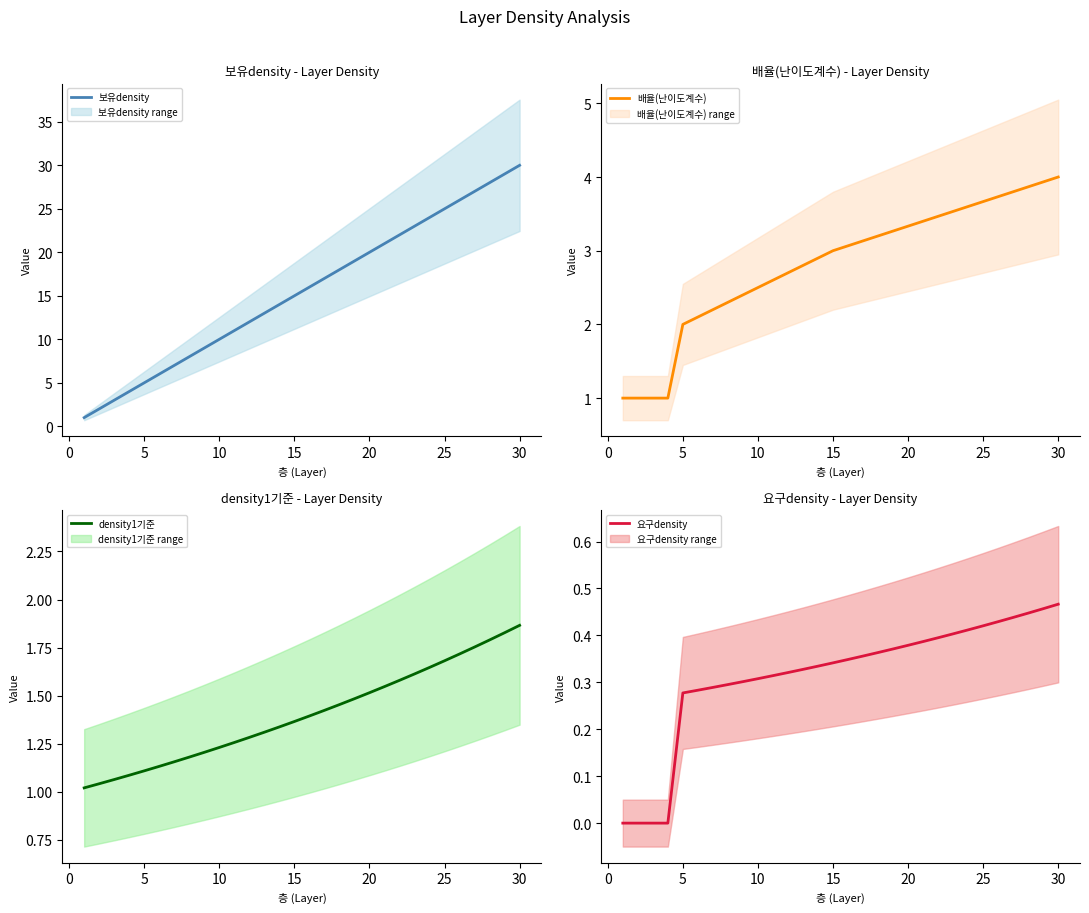

True or false: 보유density has a value of 15 at 15.

True